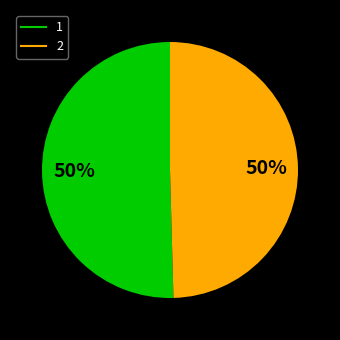

Is the sum of 2 and 1 greater than half?

Yes